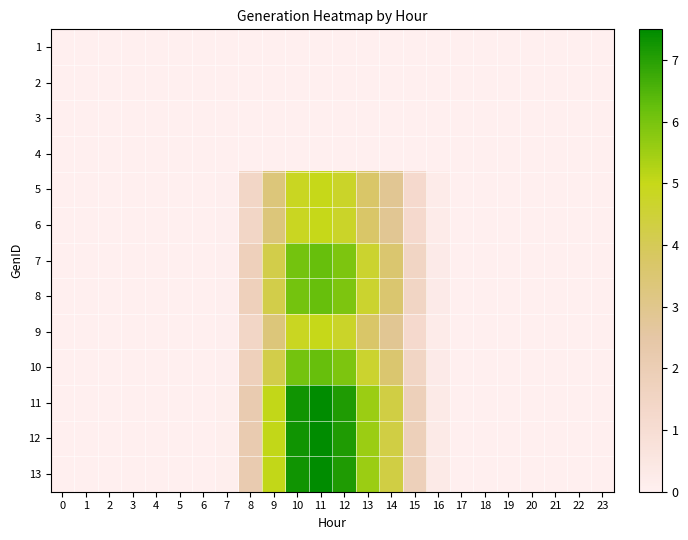

Reading left to right, extract all data points from this chart.

1: 0=0.0	1=0.0	2=0.0	3=0.0	4=0.0	5=0.0	6=0.0	7=0.0	8=0.0	9=0.0	10=0.0	11=0.0	12=0.0	13=0.0	14=0.0	15=0.0	16=0.0	17=0.0	18=0.0	19=0.0	20=0.0	21=0.0	22=0.0	23=0.0
2: 0=0.0	1=0.0	2=0.0	3=0.0	4=0.0	5=0.0	6=0.0	7=0.0	8=0.0	9=0.0	10=0.0	11=0.0	12=0.0	13=0.0	14=0.0	15=0.0	16=0.0	17=0.0	18=0.0	19=0.0	20=0.0	21=0.0	22=0.0	23=0.0
3: 0=0.0	1=0.0	2=0.0	3=0.0	4=0.0	5=0.0	6=0.0	7=0.0	8=0.0	9=0.0	10=0.0	11=0.0	12=0.0	13=0.0	14=0.0	15=0.0	16=0.0	17=0.0	18=0.0	19=0.0	20=0.0	21=0.0	22=0.0	23=0.0
4: 0=0.0	1=0.0	2=0.0	3=0.0	4=0.0	5=0.0	6=0.0	7=0.0	8=0.0	9=0.0	10=0.0	11=0.0	12=0.0	13=0.0	14=0.0	15=0.0	16=0.0	17=0.0	18=0.0	19=0.0	20=0.0	21=0.0	22=0.0	23=0.0
5: 0=0.0	1=0.0	2=0.0	3=0.0	4=0.0	5=0.0	6=0.0	7=0.1	8=1.4	9=3.4	10=4.8	11=5.0	12=4.7	13=3.7	14=2.9	15=1.2	16=0.2	17=0.0	18=0.0	19=0.0	20=0.0	21=0.0	22=0.0	23=0.0
6: 0=0.0	1=0.0	2=0.0	3=0.0	4=0.0	5=0.0	6=0.0	7=0.1	8=1.4	9=3.4	10=4.8	11=5.0	12=4.7	13=3.7	14=2.9	15=1.2	16=0.2	17=0.0	18=0.0	19=0.0	20=0.0	21=0.0	22=0.0	23=0.0
7: 0=0.0	1=0.0	2=0.0	3=0.0	4=0.0	5=0.0	6=0.0	7=0.1	8=1.8	9=4.2	10=6.1	11=6.2	12=5.9	13=4.6	14=3.6	15=1.5	16=0.3	17=0.0	18=0.0	19=0.0	20=0.0	21=0.0	22=0.0	23=0.0
8: 0=0.0	1=0.0	2=0.0	3=0.0	4=0.0	5=0.0	6=0.0	7=0.1	8=1.8	9=4.2	10=6.1	11=6.2	12=5.9	13=4.6	14=3.6	15=1.5	16=0.3	17=0.0	18=0.0	19=0.0	20=0.0	21=0.0	22=0.0	23=0.0
9: 0=0.0	1=0.0	2=0.0	3=0.0	4=0.0	5=0.0	6=0.0	7=0.1	8=1.4	9=3.4	10=4.8	11=5.0	12=4.7	13=3.7	14=2.9	15=1.2	16=0.2	17=0.0	18=0.0	19=0.0	20=0.0	21=0.0	22=0.0	23=0.0
10: 0=0.0	1=0.0	2=0.0	3=0.0	4=0.0	5=0.0	6=0.0	7=0.1	8=1.8	9=4.2	10=6.1	11=6.2	12=5.9	13=4.6	14=3.6	15=1.5	16=0.3	17=0.0	18=0.0	19=0.0	20=0.0	21=0.0	22=0.0	23=0.0
11: 0=0.0	1=0.0	2=0.0	3=0.0	4=0.0	5=0.0	6=0.0	7=0.1	8=2.2	9=5.0	10=7.3	11=7.5	12=7.1	13=5.6	14=4.3	15=1.8	16=0.3	17=0.0	18=0.0	19=0.0	20=0.0	21=0.0	22=0.0	23=0.0
12: 0=0.0	1=0.0	2=0.0	3=0.0	4=0.0	5=0.0	6=0.0	7=0.1	8=2.2	9=5.0	10=7.3	11=7.5	12=7.1	13=5.6	14=4.3	15=1.8	16=0.3	17=0.0	18=0.0	19=0.0	20=0.0	21=0.0	22=0.0	23=0.0
13: 0=0.0	1=0.0	2=0.0	3=0.0	4=0.0	5=0.0	6=0.0	7=0.1	8=2.2	9=5.0	10=7.3	11=7.5	12=7.1	13=5.6	14=4.3	15=1.8	16=0.3	17=0.0	18=0.0	19=0.0	20=0.0	21=0.0	22=0.0	23=0.0